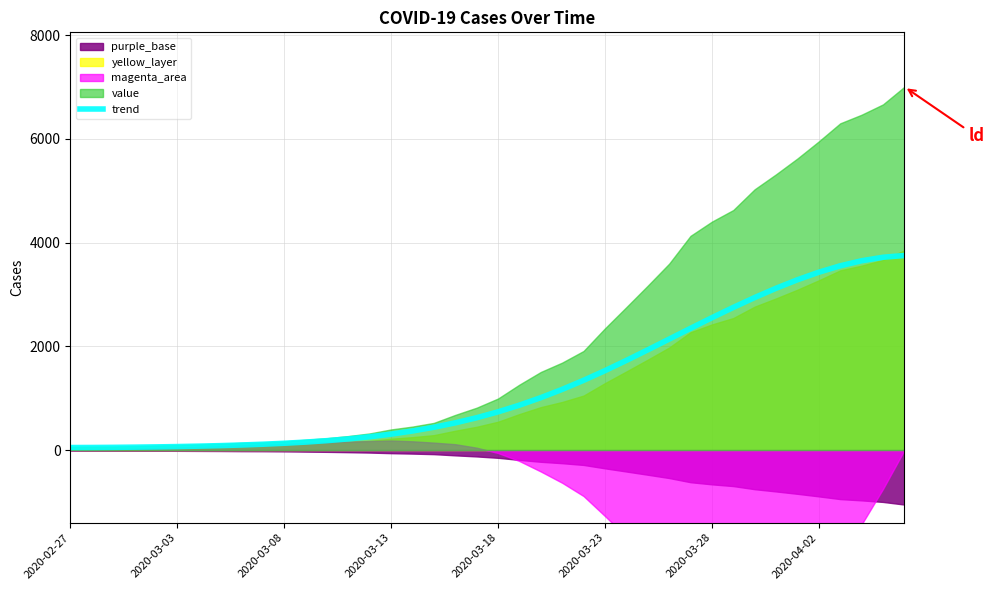

What is the maximum value for trend?

3752.4